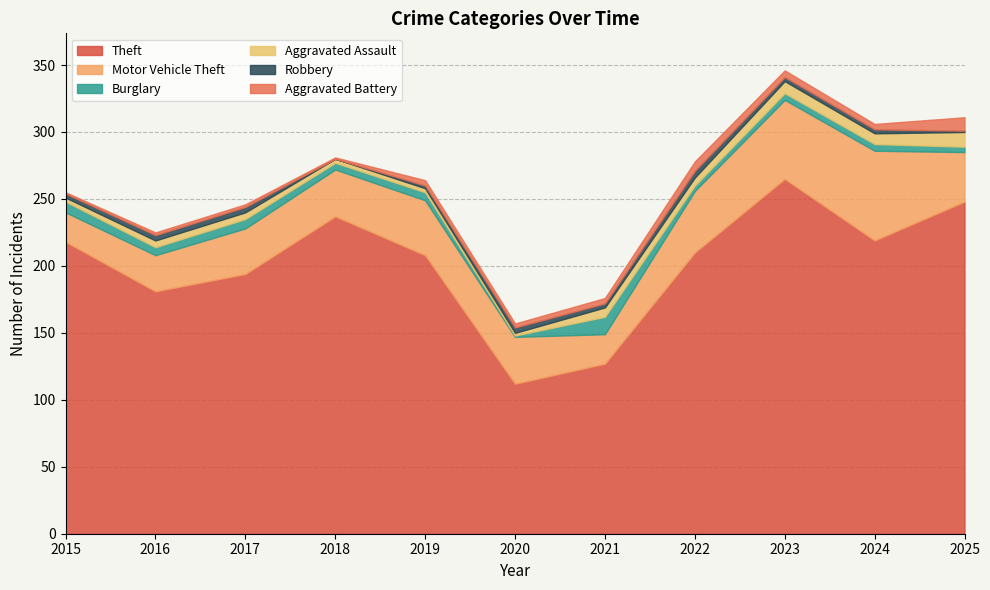

At 2015, list the series in order from smallest to largest.

Aggravated Battery, Aggravated Assault, Robbery, Burglary, Motor Vehicle Theft, Theft